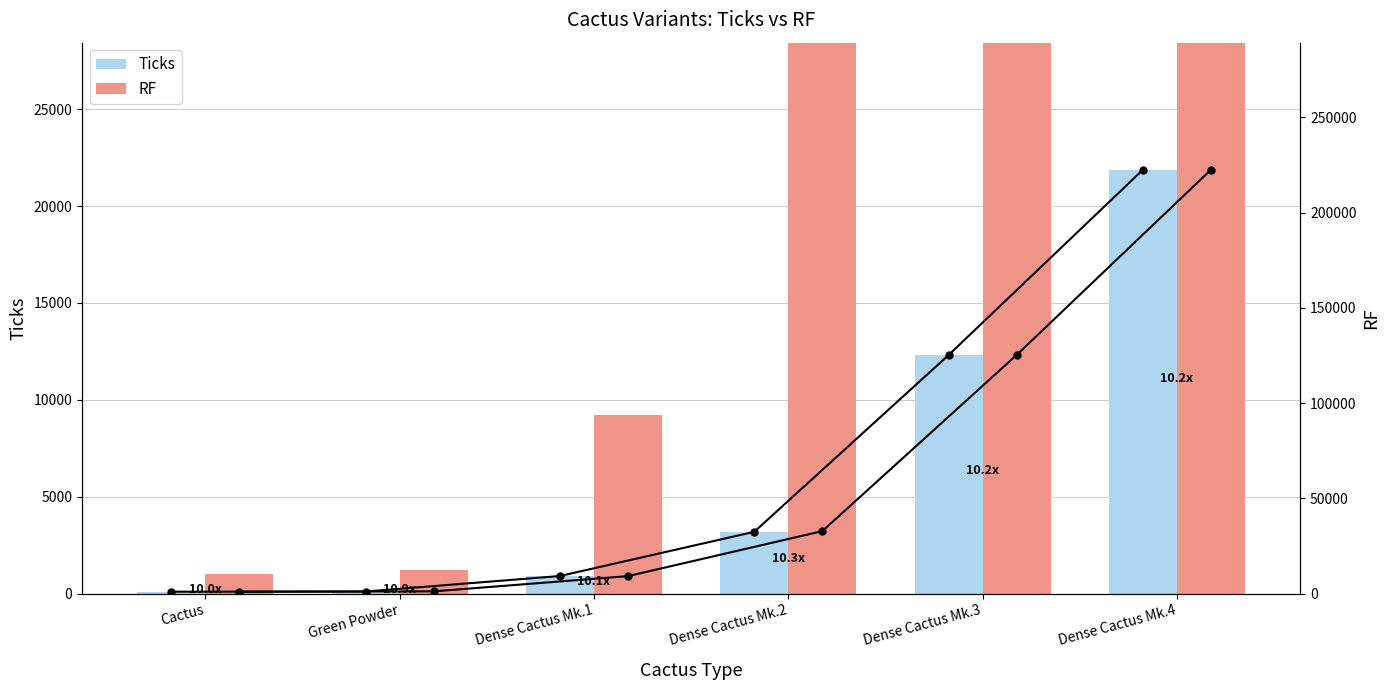

True or false: RF has a value of 32800 at Dense Cactus Mk.2.

True